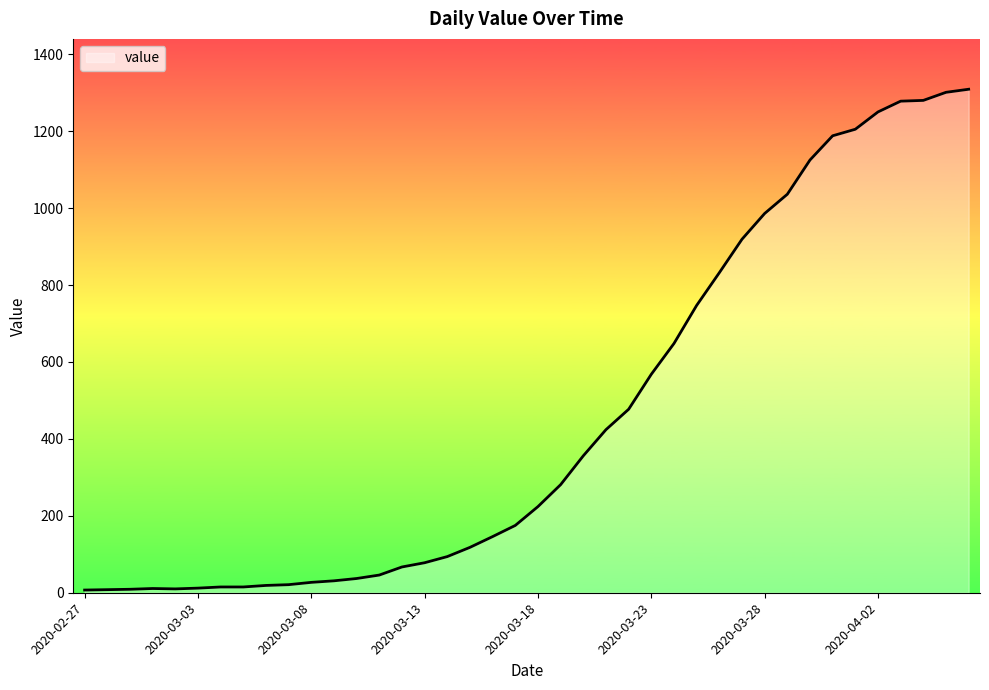

What is the maximum value shown in the chart?

1309